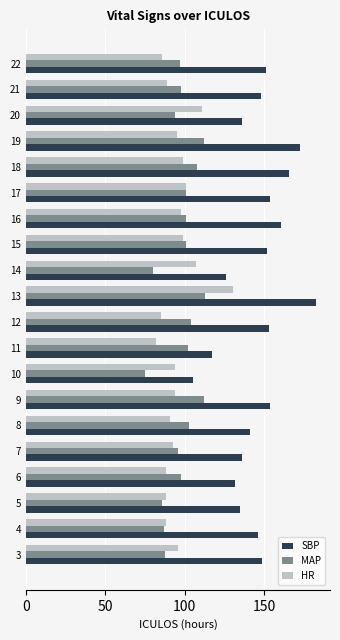

What are all the series names shown in the legend?

SBP, MAP, HR